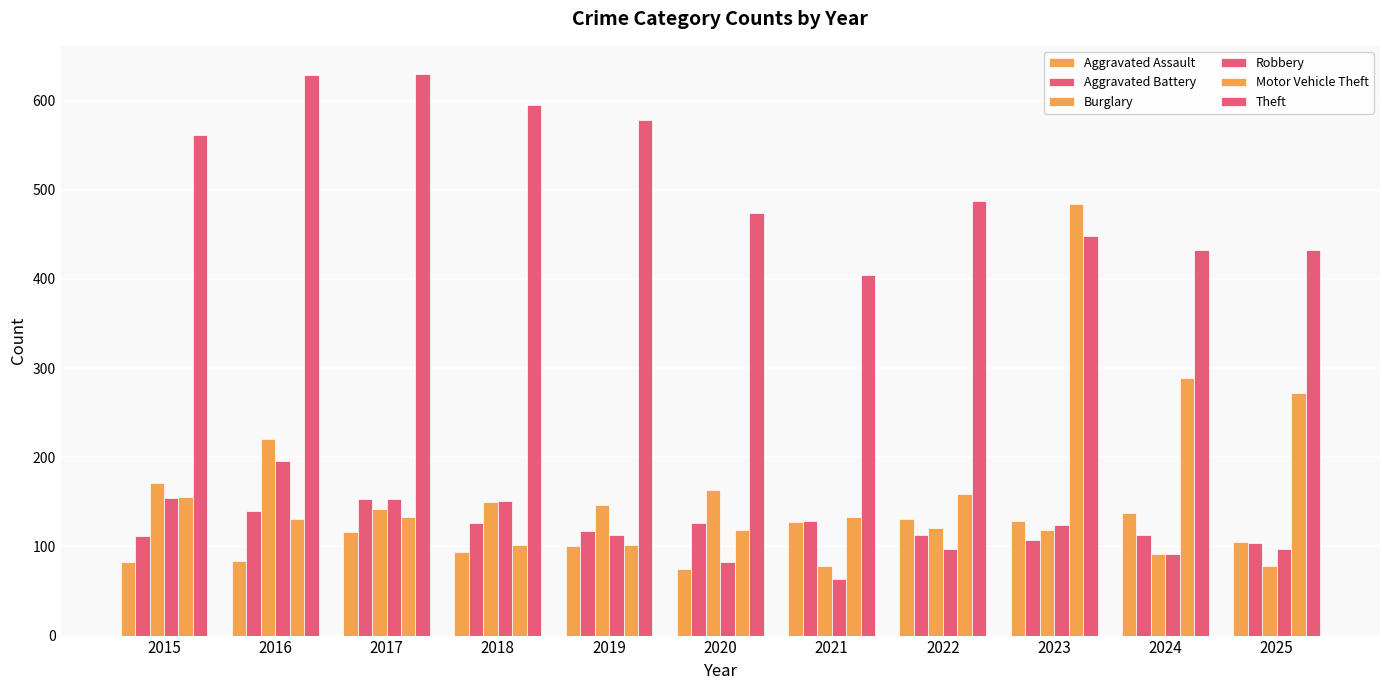

How many series are shown in this chart?

6